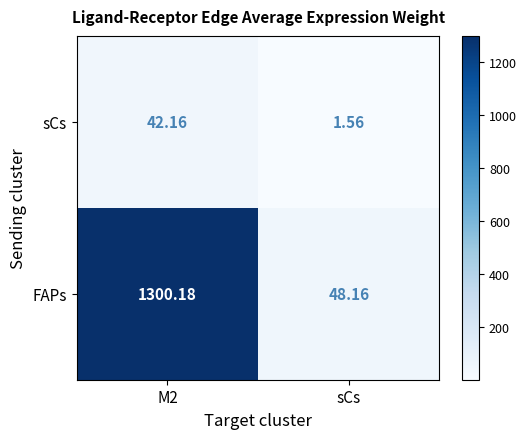

What is the spread (max minus min) of values at M2?

1258.0